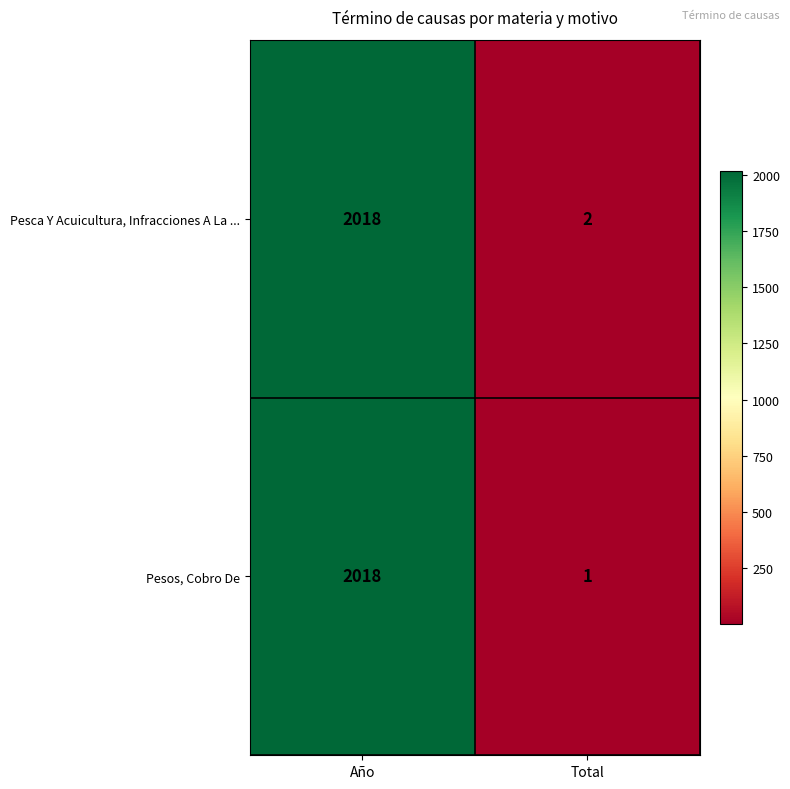

Where is Pesos, Cobro De nearest to the value 1009?

Total